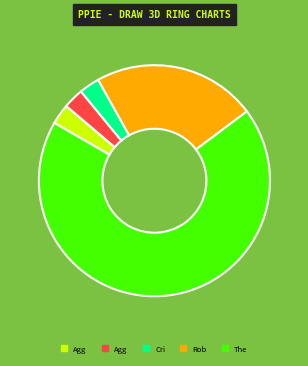

How many slices are in this pie chart?

5